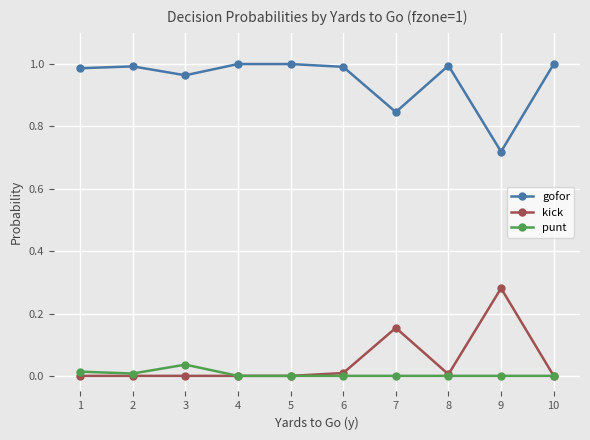

True or false: gofor and punt intersect in this chart.

False